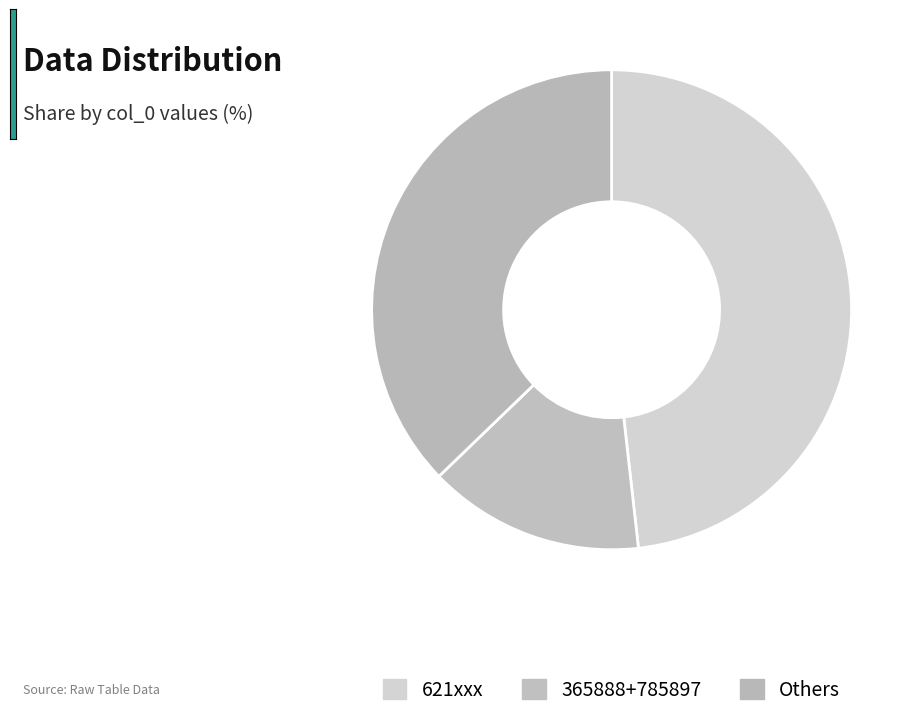

Rank the categories by value from lowest to highest.

365888+785897, Others, 621xxx